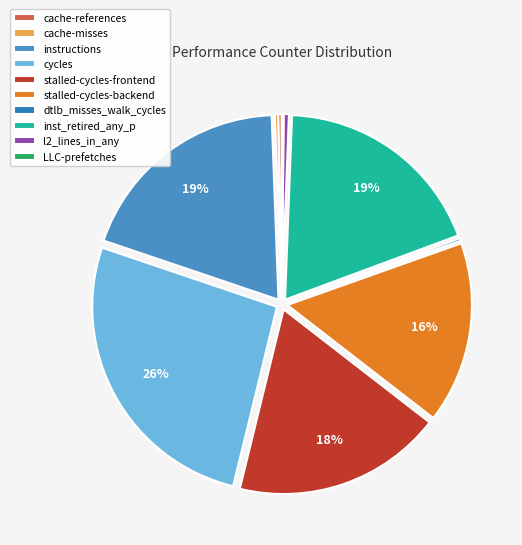

What is the change in value from instructions to dtlb_misses_walk_cycles?

-37708626616